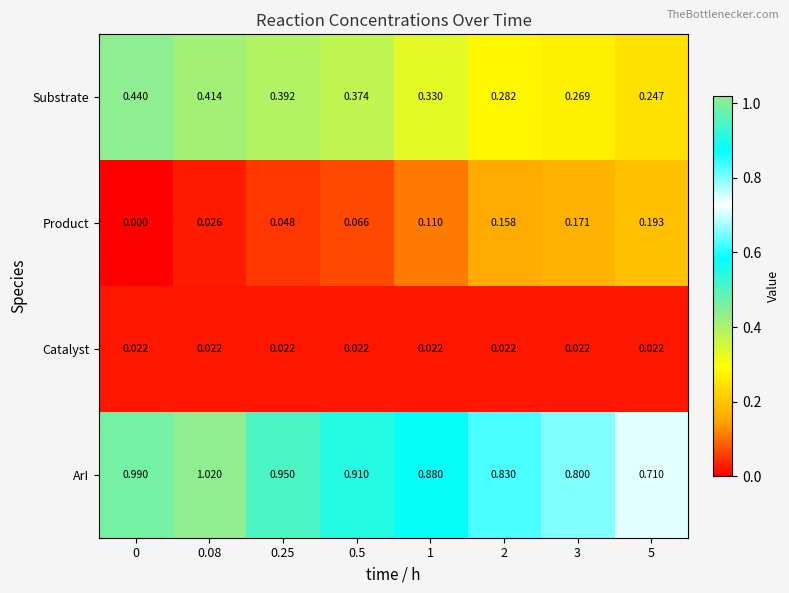

Rank the series by their maximum value, from highest to lowest.

ArI, Substrate, Product, Catalyst